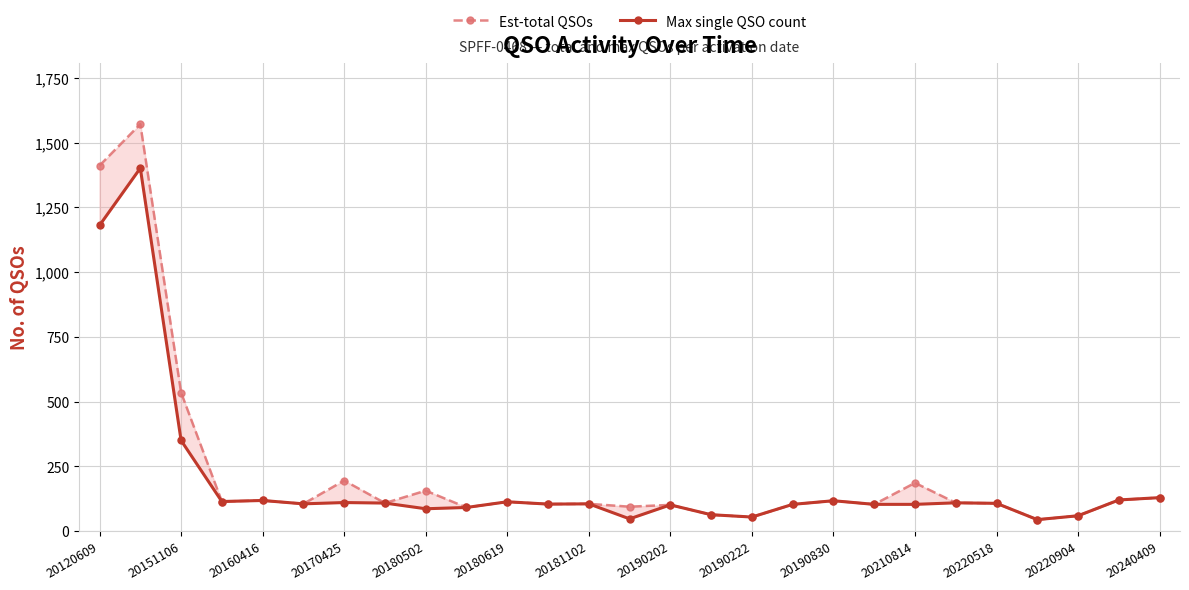

At how many categories does at least one series exceed 1195?

2